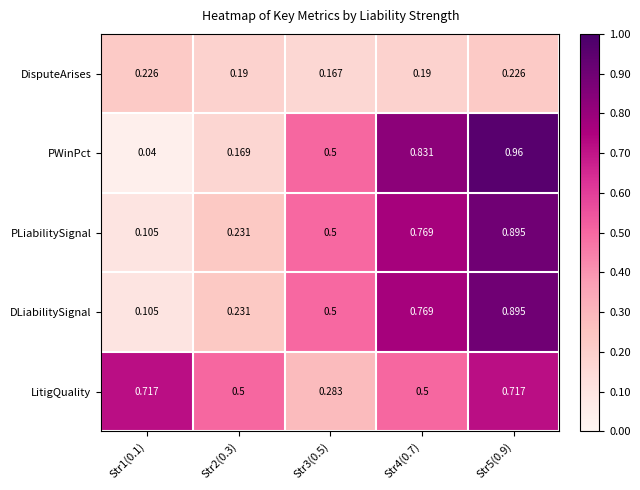

Is the value of PLiabilitySignal at Str4(0.7) greater than the value of PWinPct at Str2(0.3)?

Yes